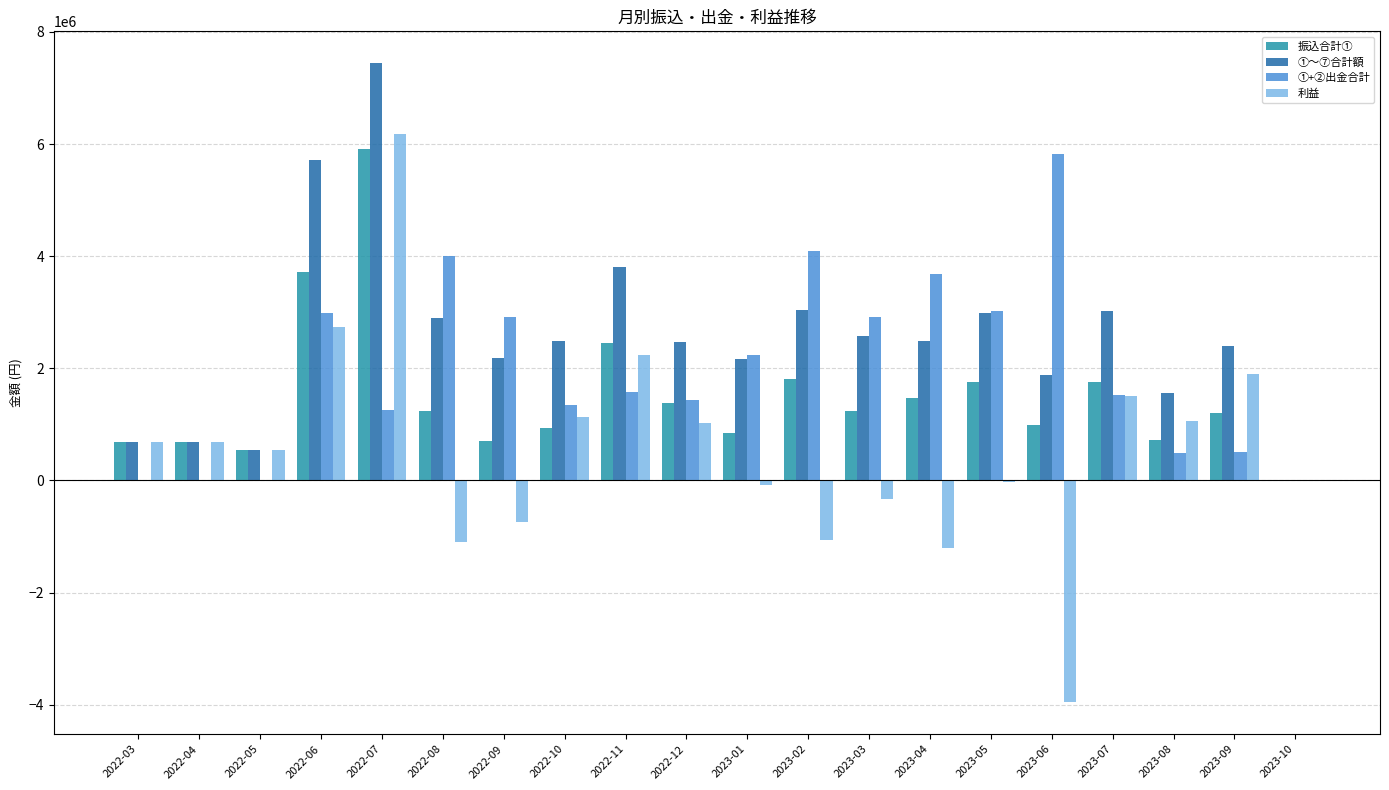

What are all the series names shown in the legend?

振込合計①, ①～⑦合計額, ①+②出金合計, 利益